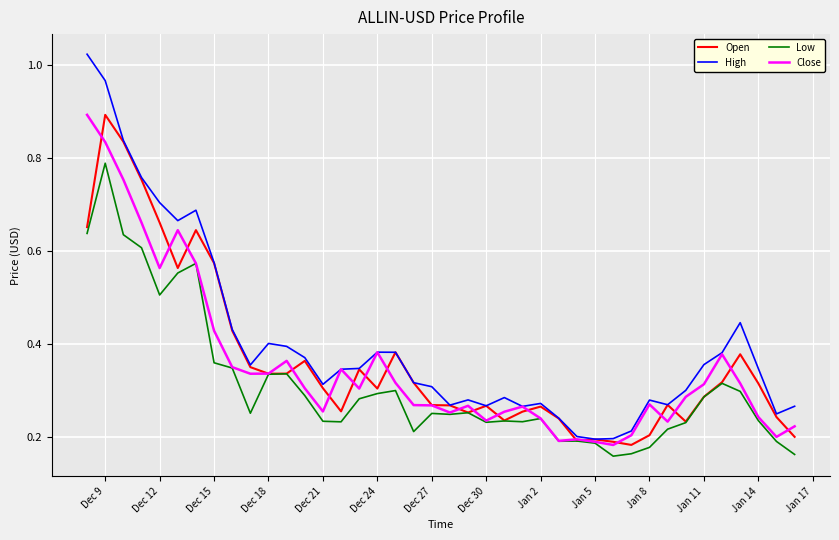

Which series has the widest spread of values?

High